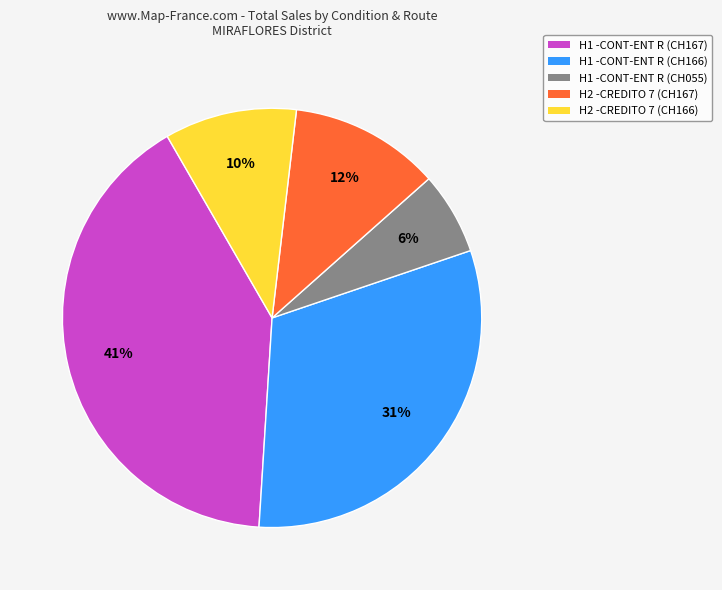

To the nearest percent, what is the average slice percentage?

20%